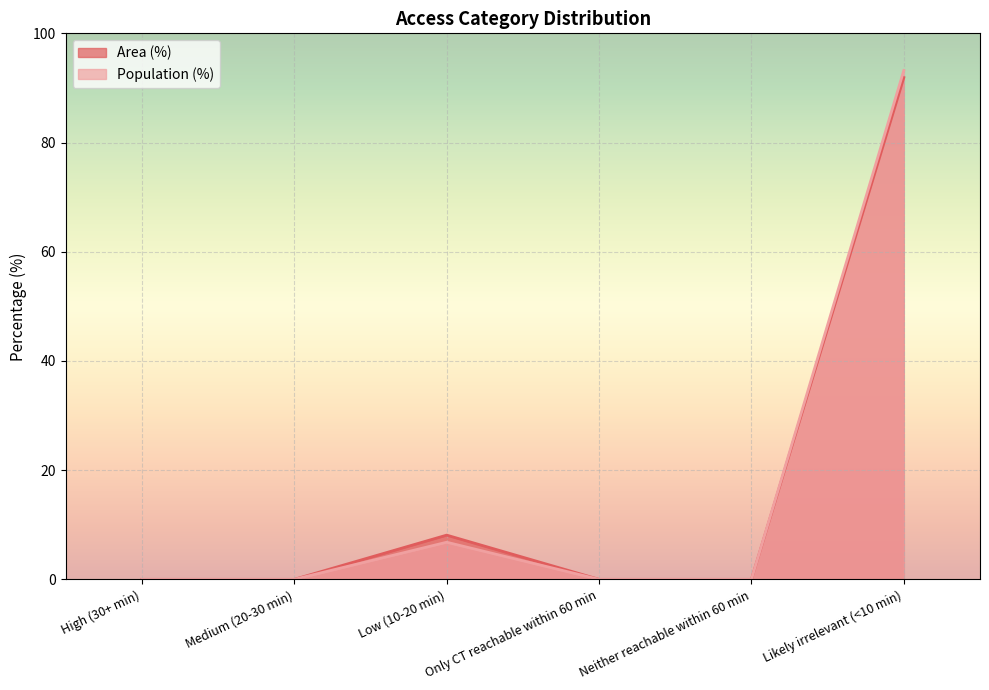

Which series has the largest range (max minus min)?

Population (%)